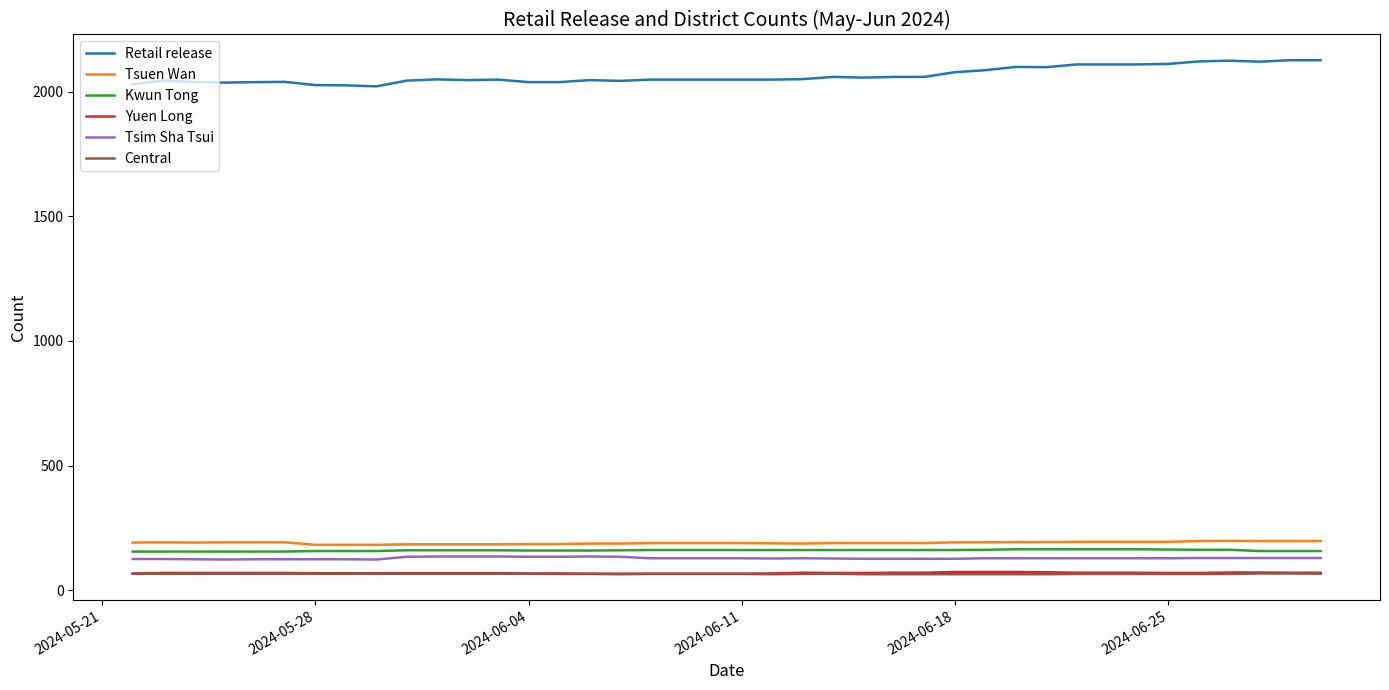

True or false: Kwun Tong and Tsuen Wan cross at least once.

False